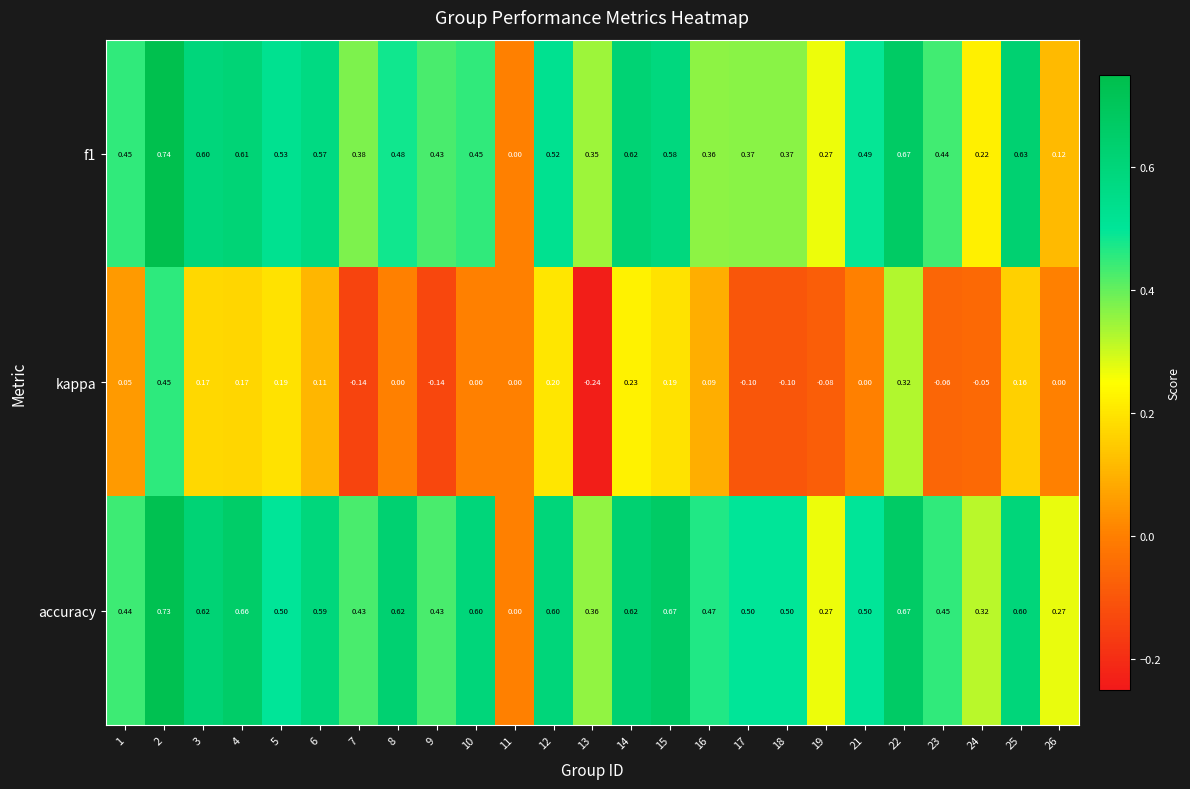

Is the value of f1 at 8 greater than the value of accuracy at 12?

No